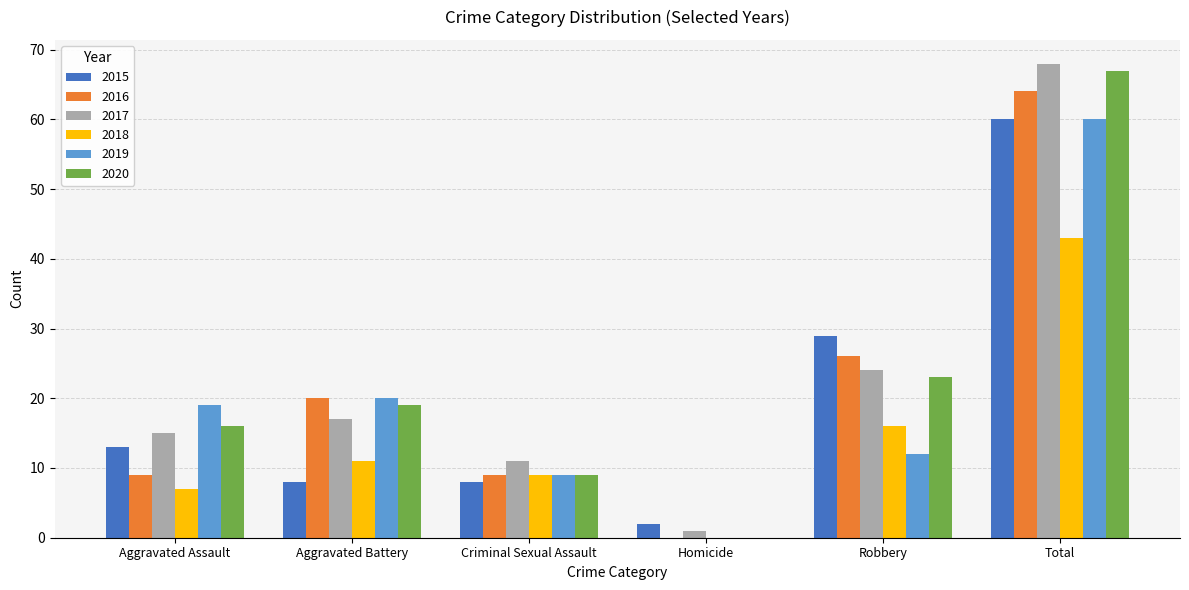

True or false: 2017 has a value of 24 at Robbery.

True